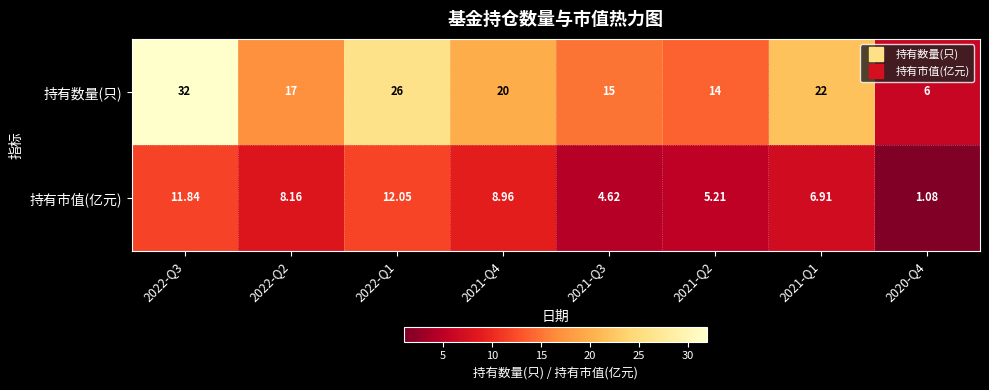

Is the value of 持有市值(亿元) at 2022-Q2 greater than the value of 持有数量(只) at 2021-Q2?

No